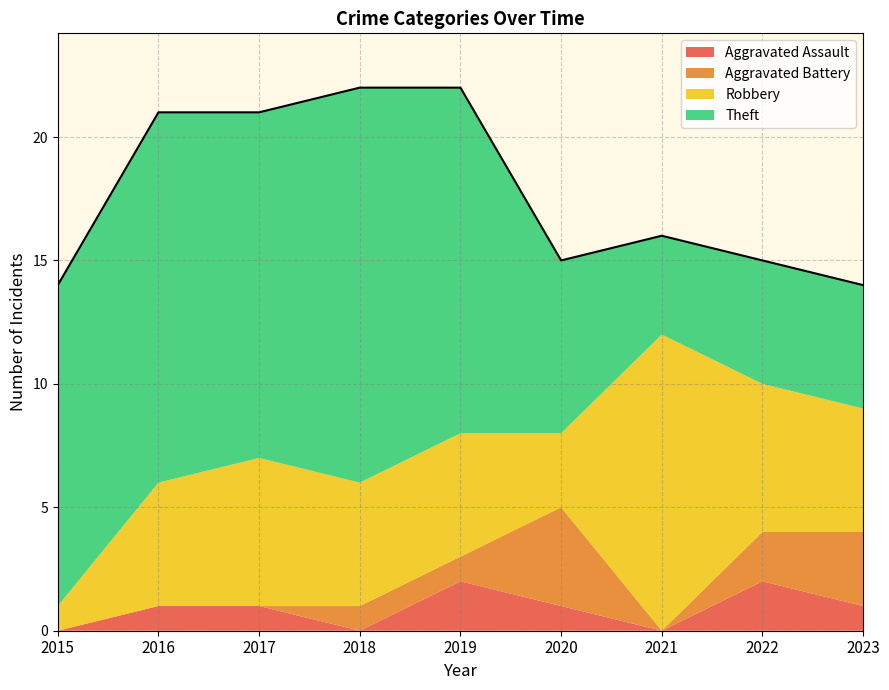

What is the average value of the Theft series?

10